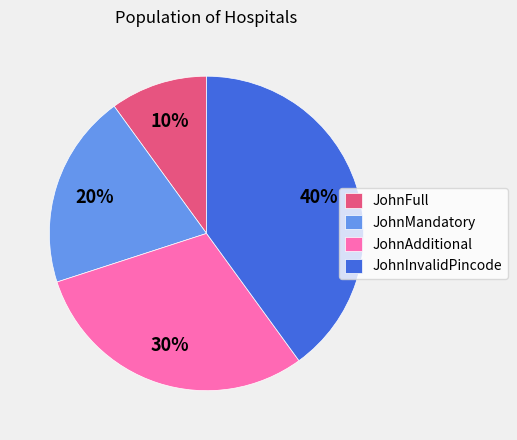

To the nearest percent, what percentage of the pie is JohnAdditional?

30%